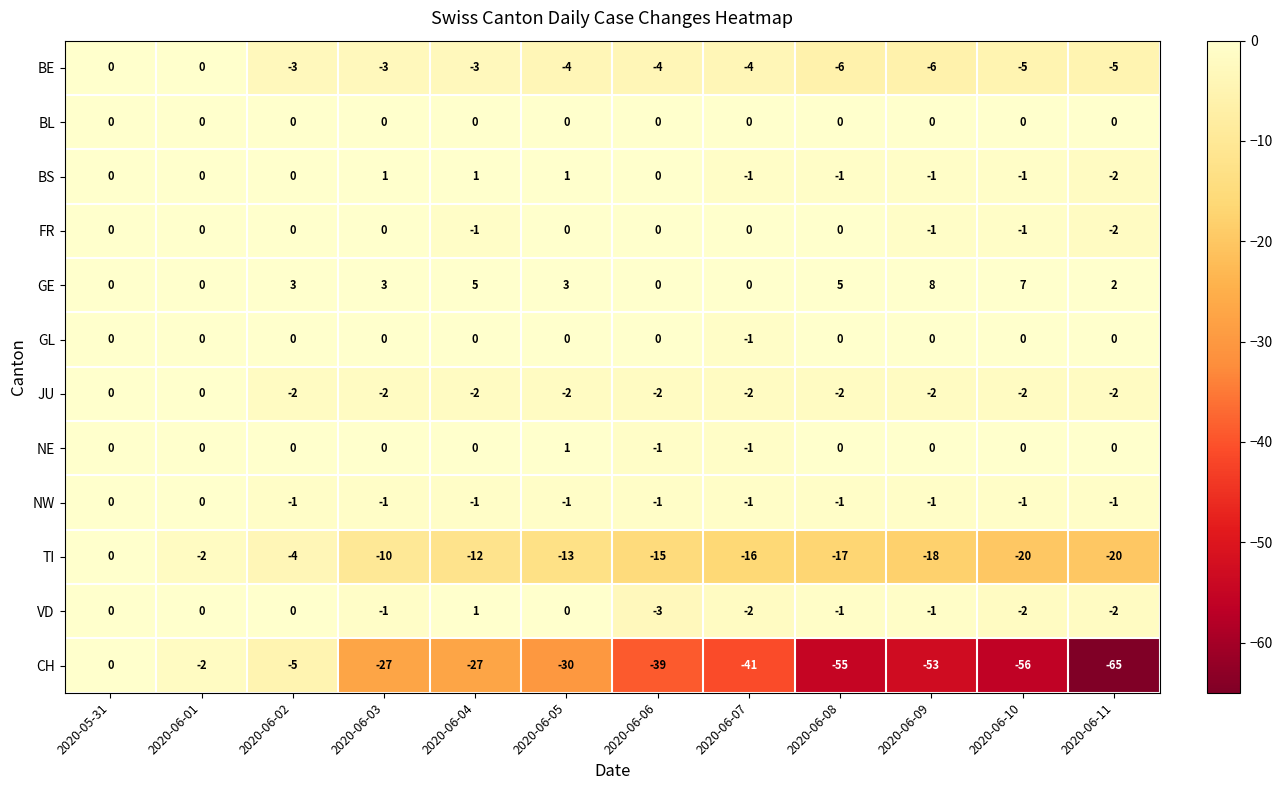

What is the total value across all series at 2020-06-02?

-12